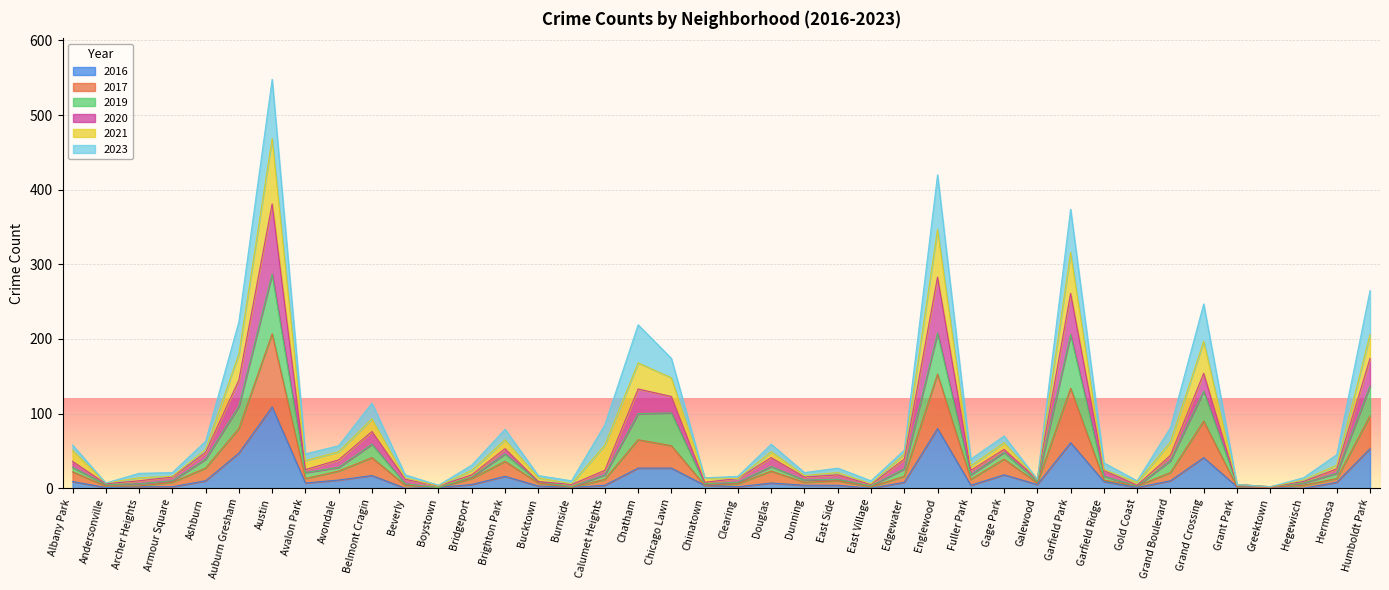

Does the chart display data point markers on the line(s)?

No